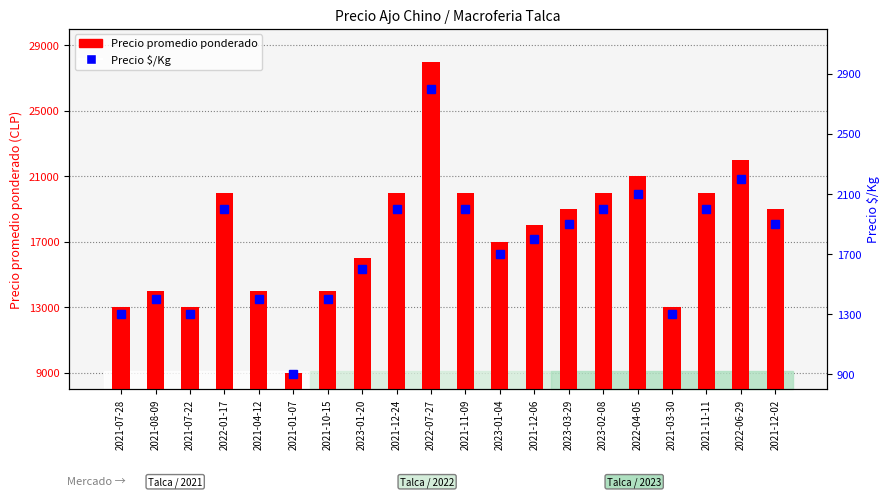

True or false: Precio promedio ponderado has a value of 22000 at 2022-06-29.

True